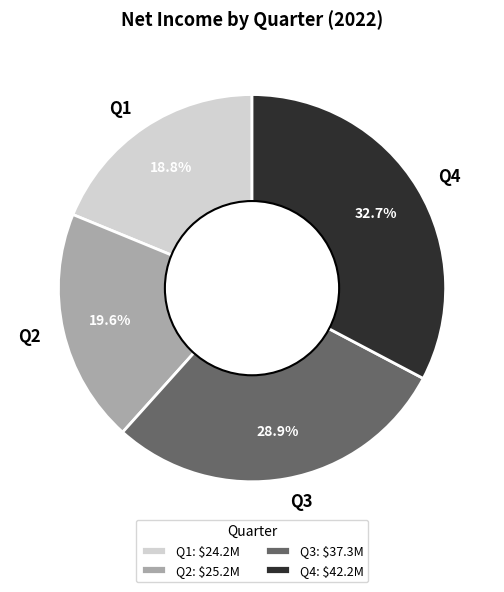

To the nearest percent, what portion does Q4 represent?

33%